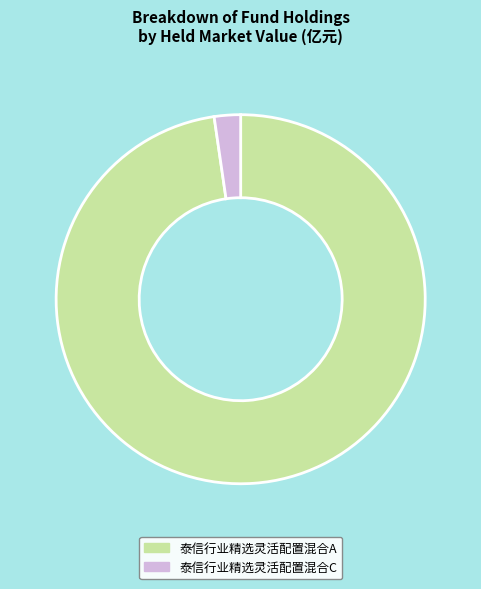

Is the sum of 泰信行业精选灵活配置混合A and 泰信行业精选灵活配置混合C greater than half?

Yes